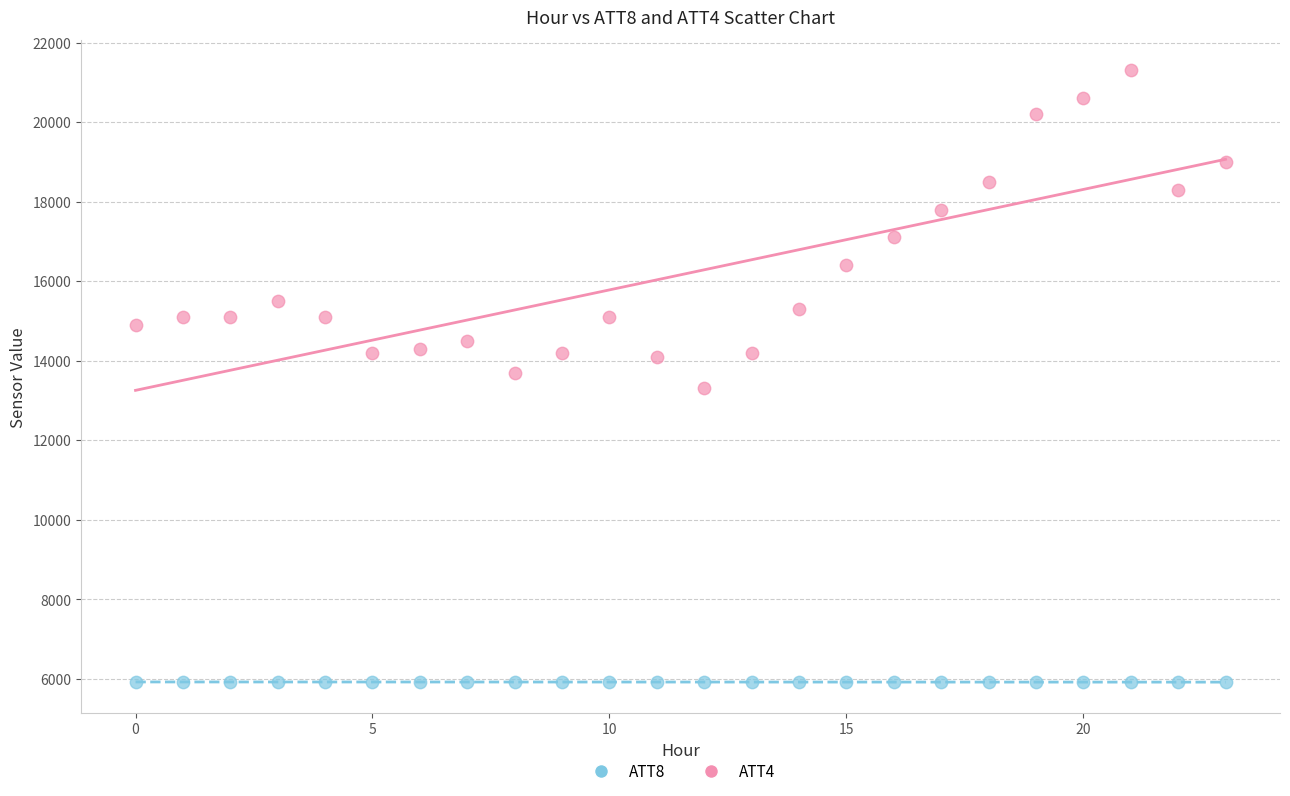

Which series reaches the minimum Y coordinate?

ATT8